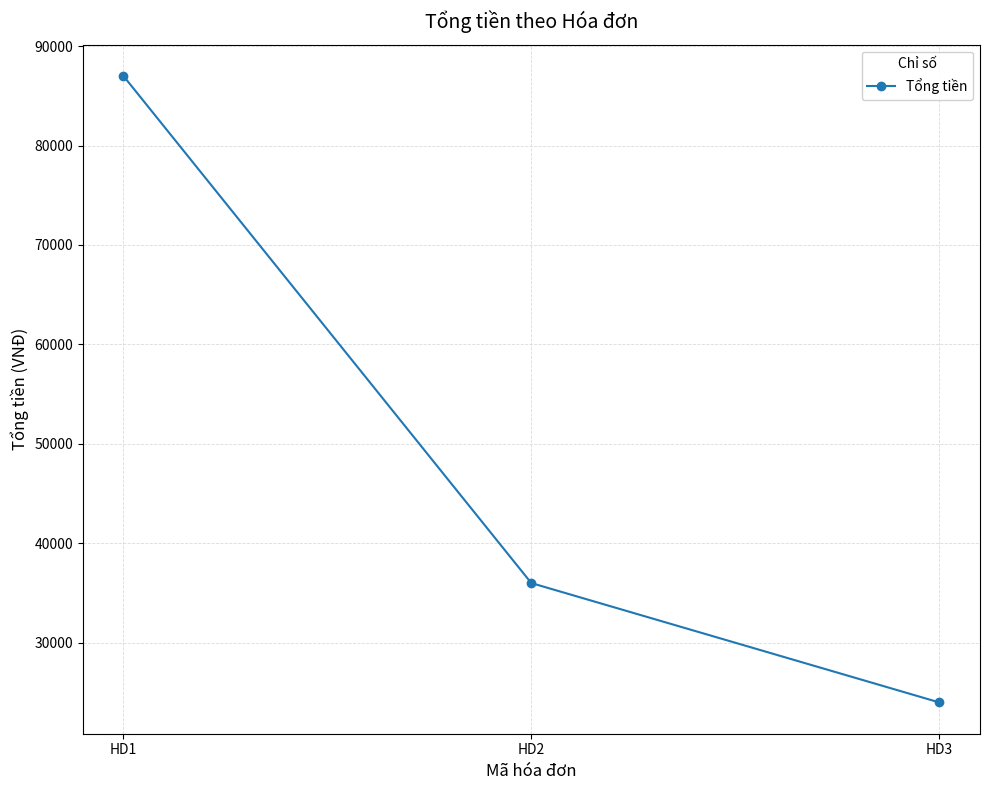

What is the difference between the maximum and minimum values?

63000